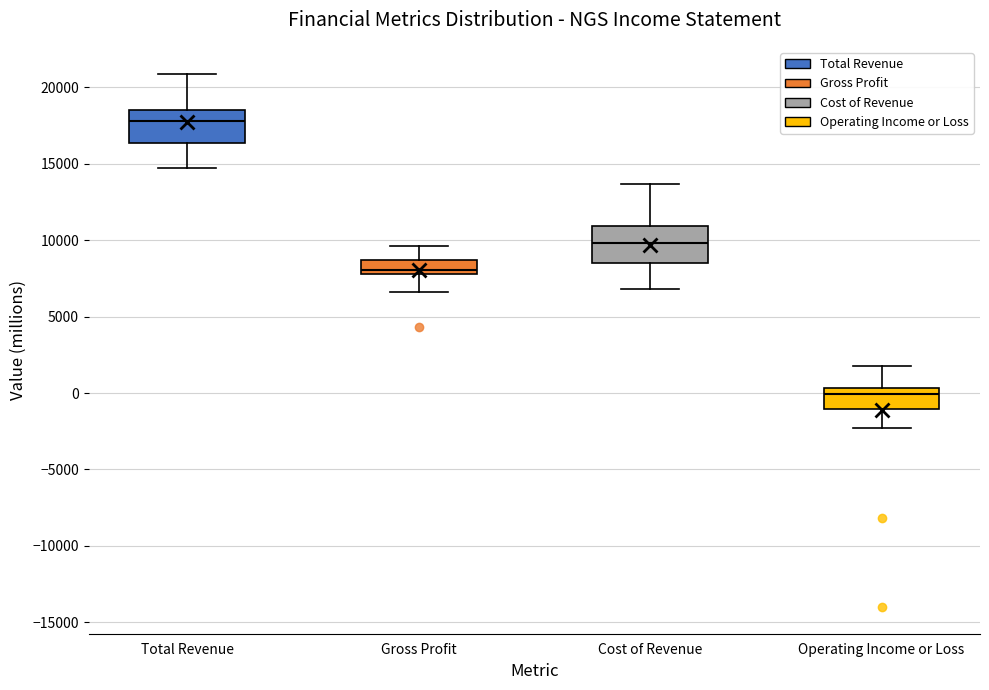

Which box's median line is the highest?

Total Revenue